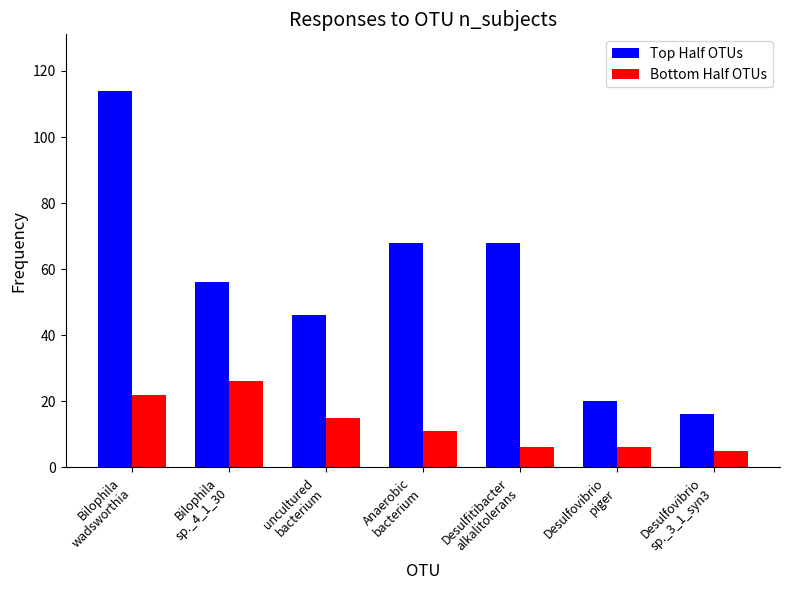

At uncultured
bacterium, list the series in order from smallest to largest.

Bottom Half OTUs, Top Half OTUs